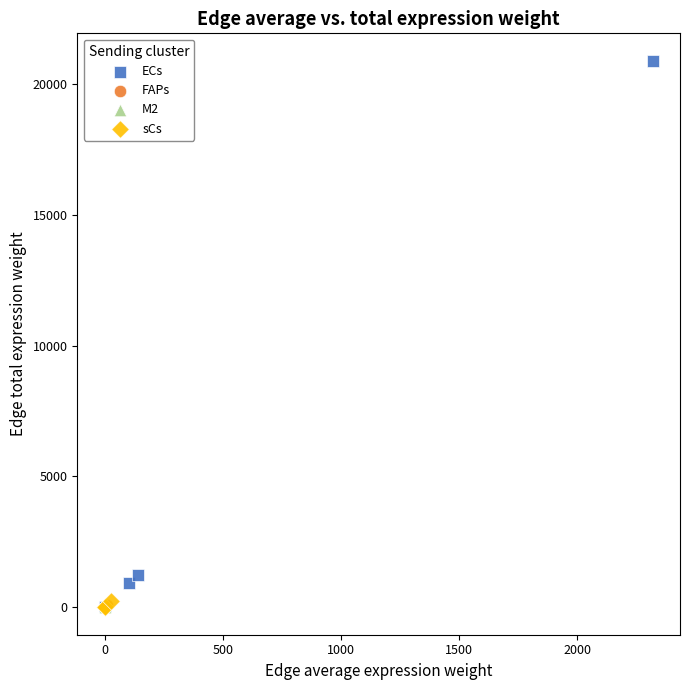

Which series reaches the maximum Y coordinate?

ECs